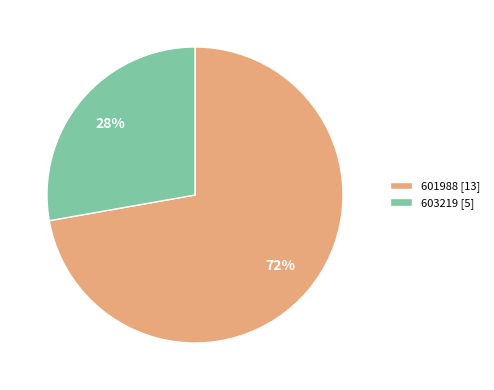

To the nearest percent, what percentage of the pie is 603219?

28%